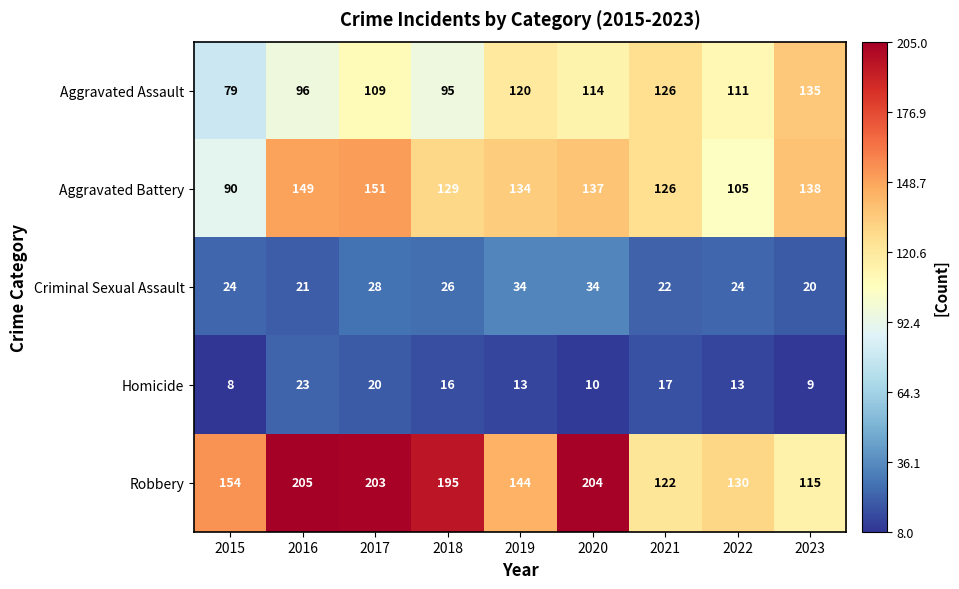

What is the greatest value displayed?

205